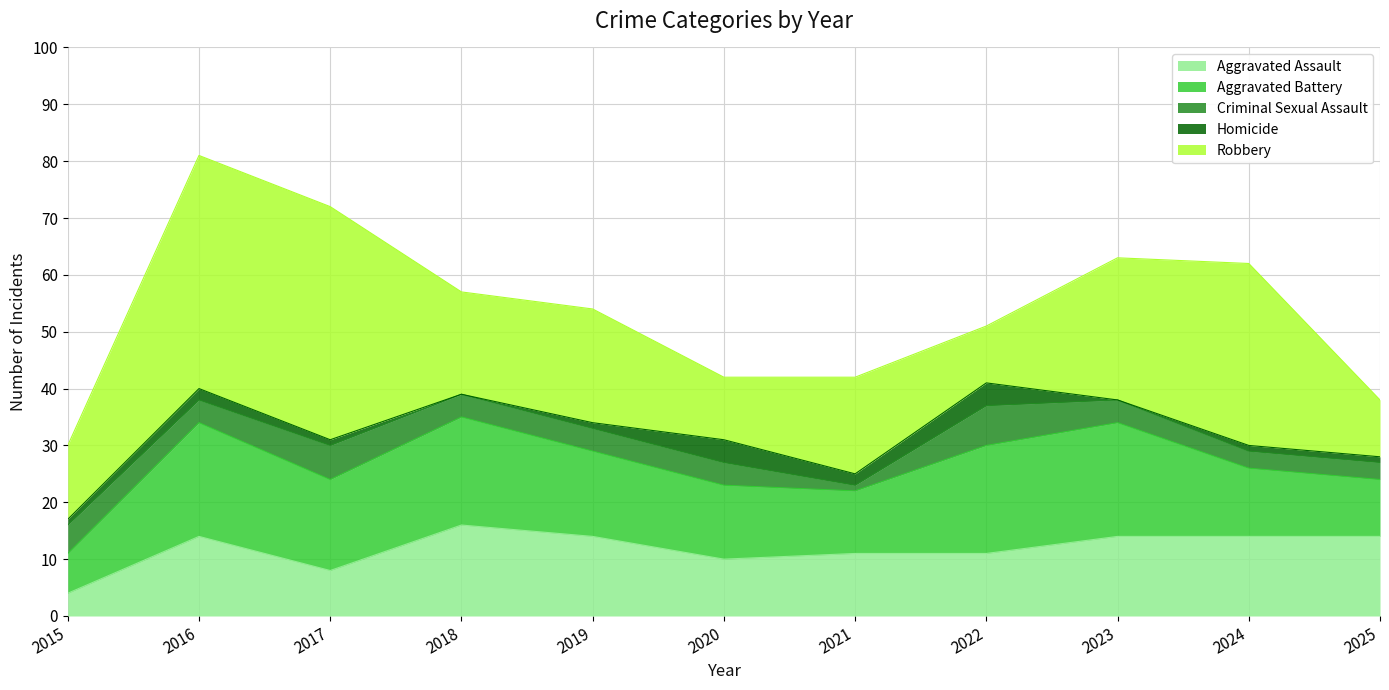

In Homicide, how many points are lower than both neighbors (excluding endpoints)?

3